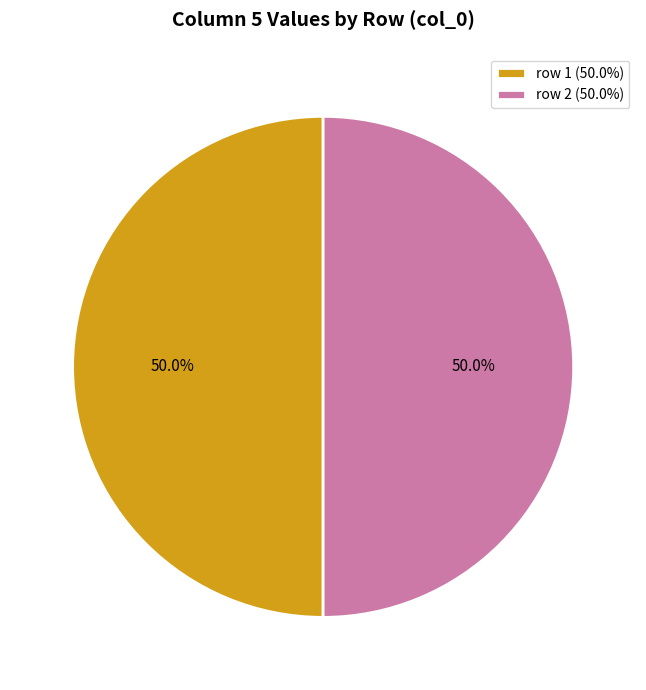

Do row 2 (50.0%) and row 1 (50.0%) together represent more than half of the pie?

Yes